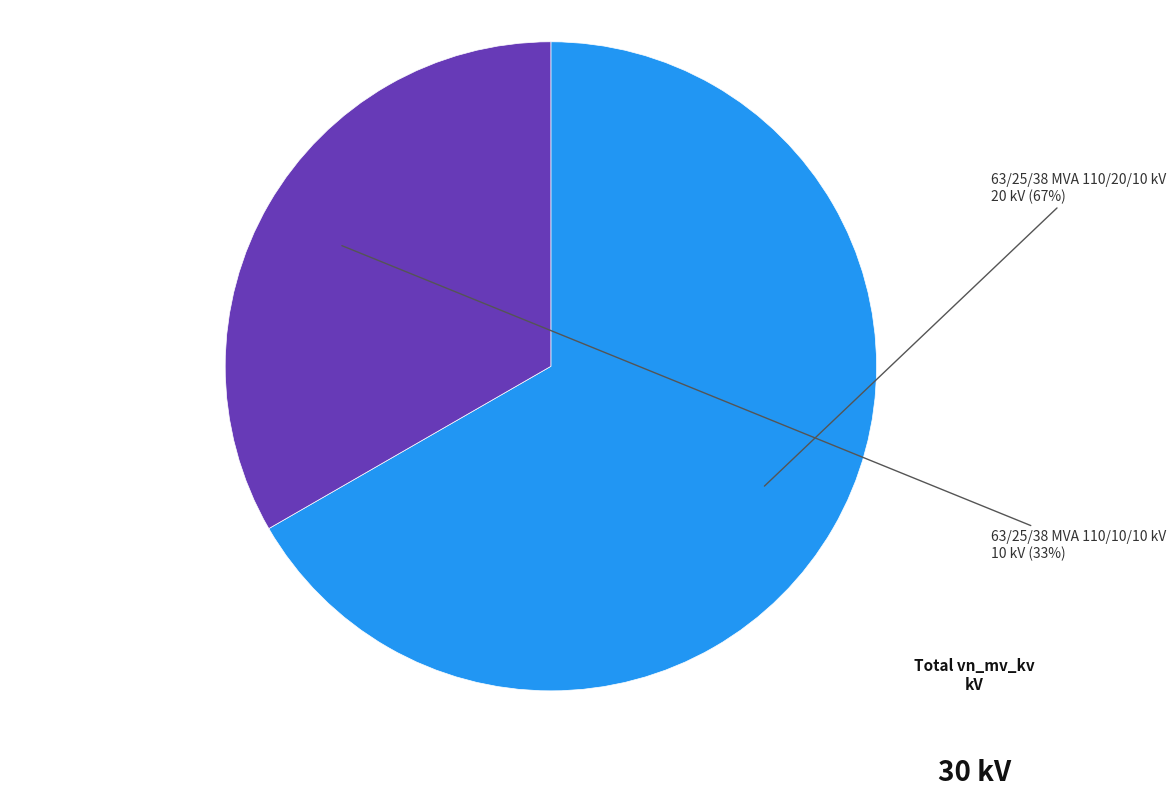

Is there a majority slice in this chart?

Yes